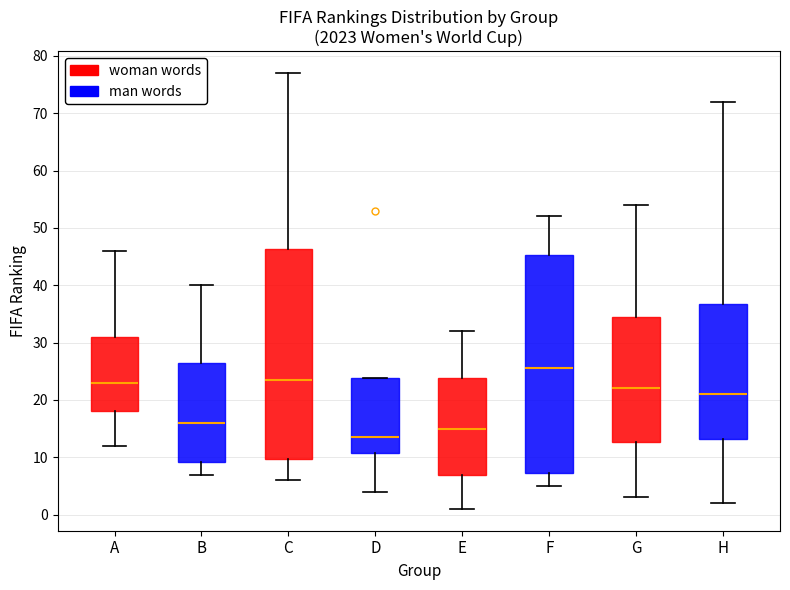

Where is the lower edge of the box for E on the y-axis? The values are not printed on the chart, so give them approximately, as read against the axis.

7